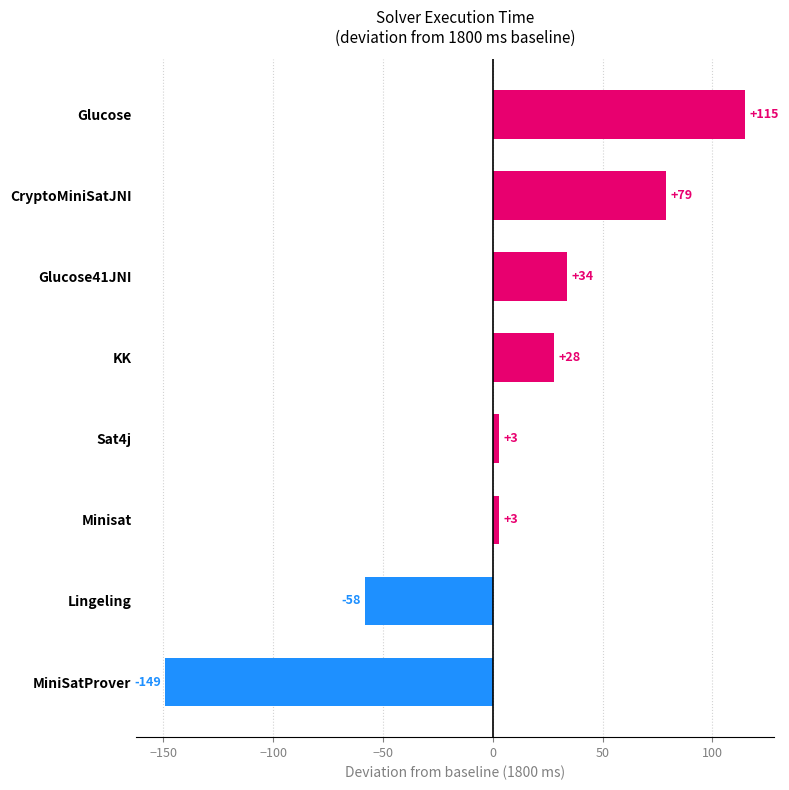

What is the ratio of the value at CryptoMiniSatJNI to the value at Minisat?

26.3